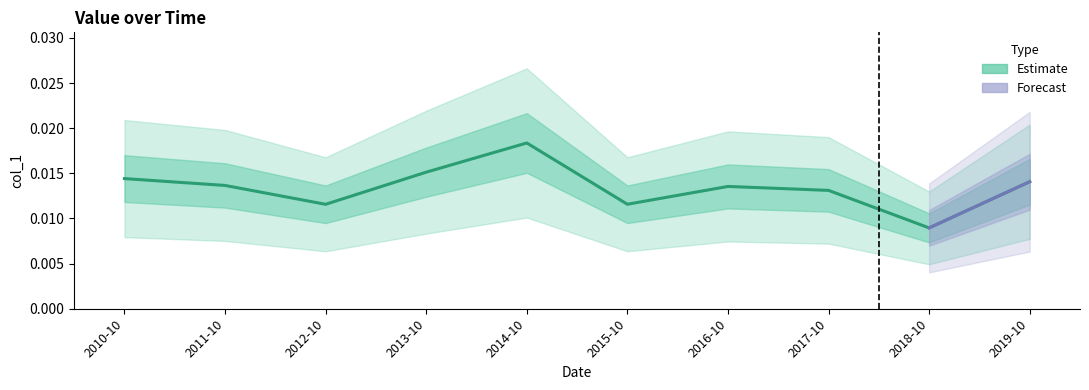

Where is the data nearest to the value 0?

2018-10